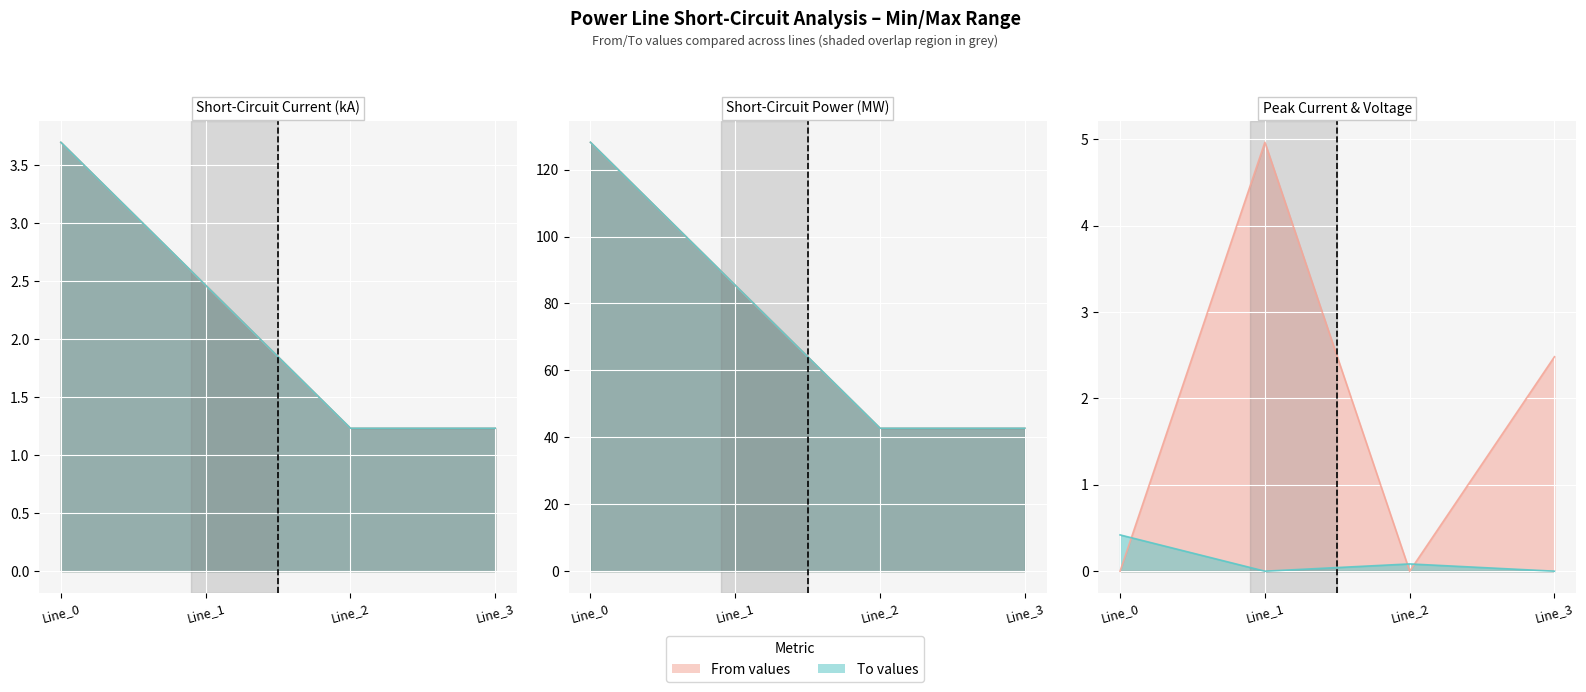

Reading left to right, transcribe all the data shown in this chart.

pf_ikss_from_ka: Line_0=3.7	Line_1=2.5	Line_2=1.2	Line_3=1.2
pf_ikss_to_ka: Line_0=3.7	Line_1=2.5	Line_2=1.2	Line_3=1.2
pf_skss_from_mw: Line_0=128.2	Line_1=85.4	Line_2=42.7	Line_3=42.7
pf_skss_to_mw: Line_0=128.2	Line_1=85.4	Line_2=42.7	Line_3=42.7
pf_ip_from_ka: Line_0=0.0	Line_1=5.0	Line_2=0.0	Line_3=2.5
pf_vm_from_pu: Line_0=0.4	Line_1=0.0	Line_2=0.1	Line_3=0.0